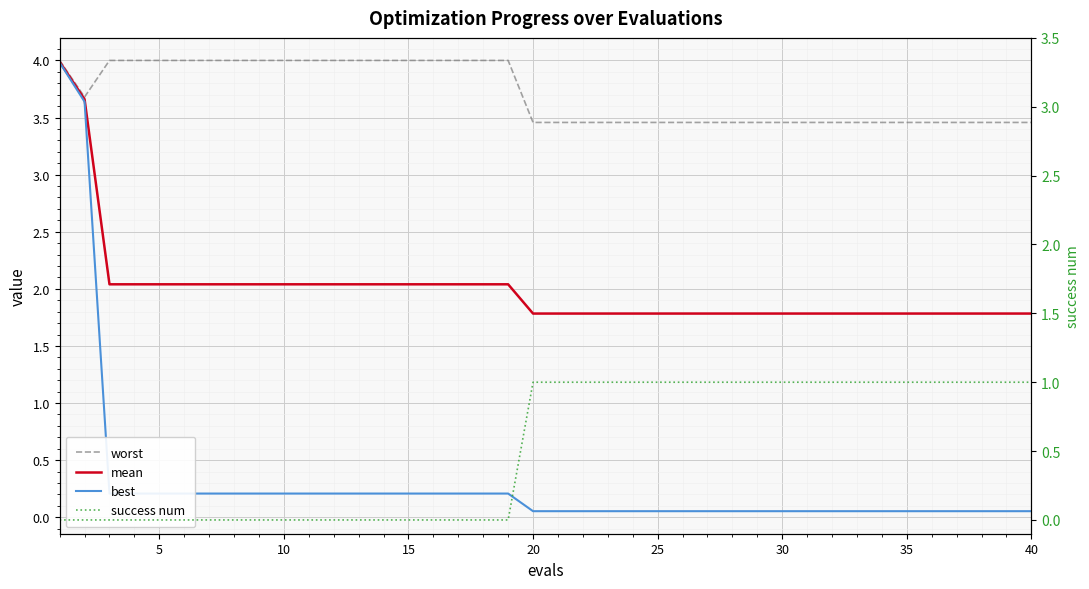

True or false: best has a value of 0.2 at 16.

True